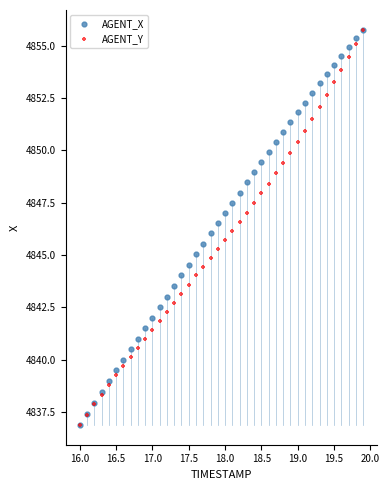

What are all the series names shown in the legend?

AGENT_X, AGENT_Y